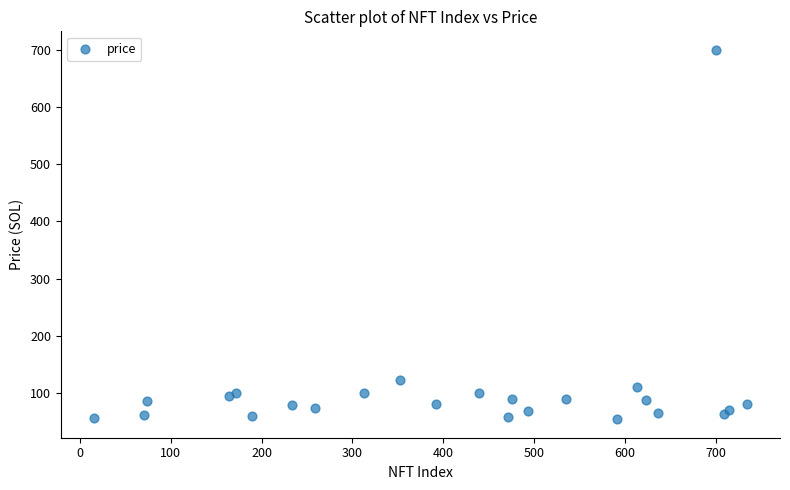

What Y value in the scatter plot is closest to 377?

122.0